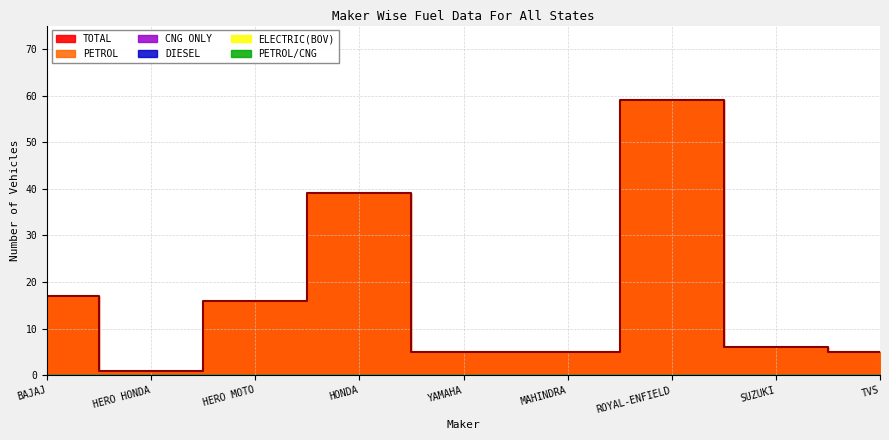

At which category does the chart reach its peak across all series?

ROYAL-ENFIELD (UNIT OF EICHER LTD)